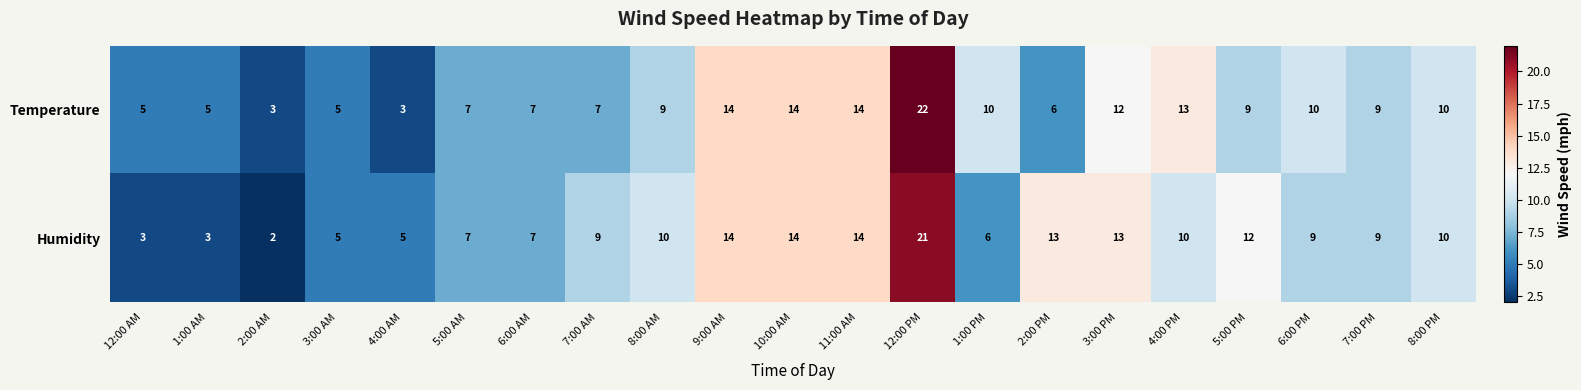

Which series has the largest total across all categories?

Humidity